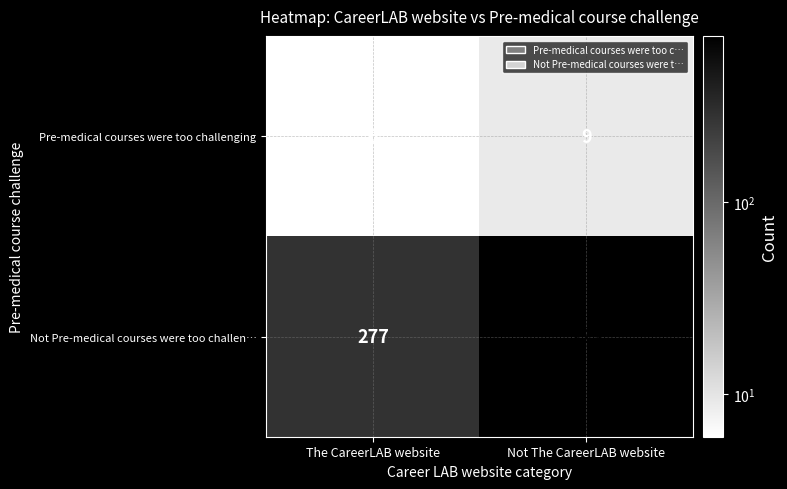

List the series in order of their overall mean, lowest first.

Pre-medical courses were too challenging, Not Pre-medical courses were too challen…